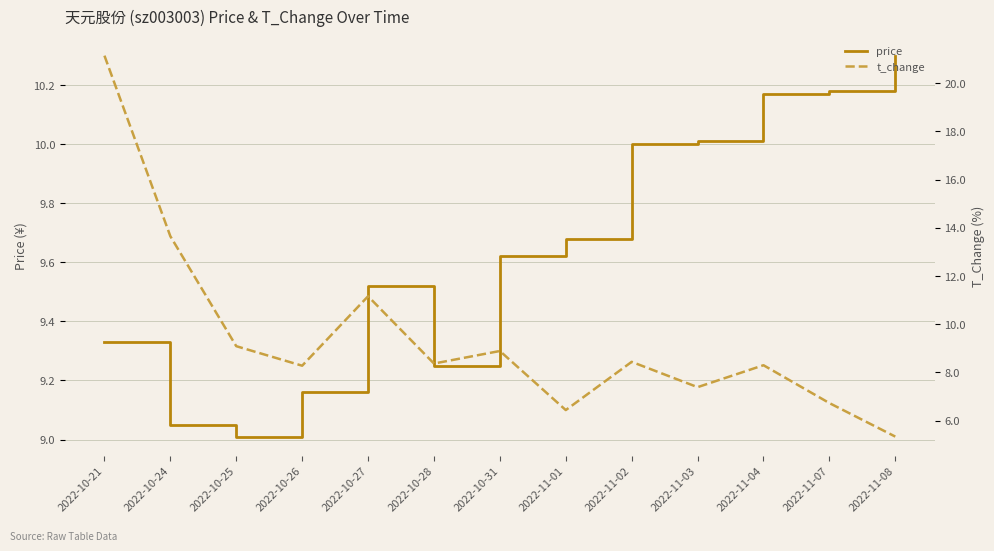

What is the label of the 9th point from the right?

2022-10-27